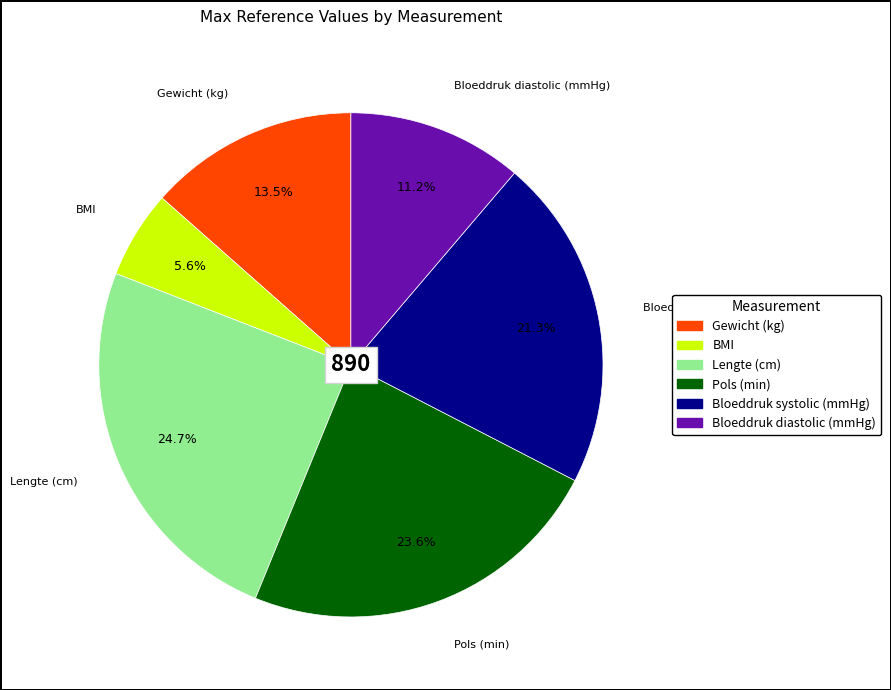

To the nearest percent, what is the average slice percentage?

17%